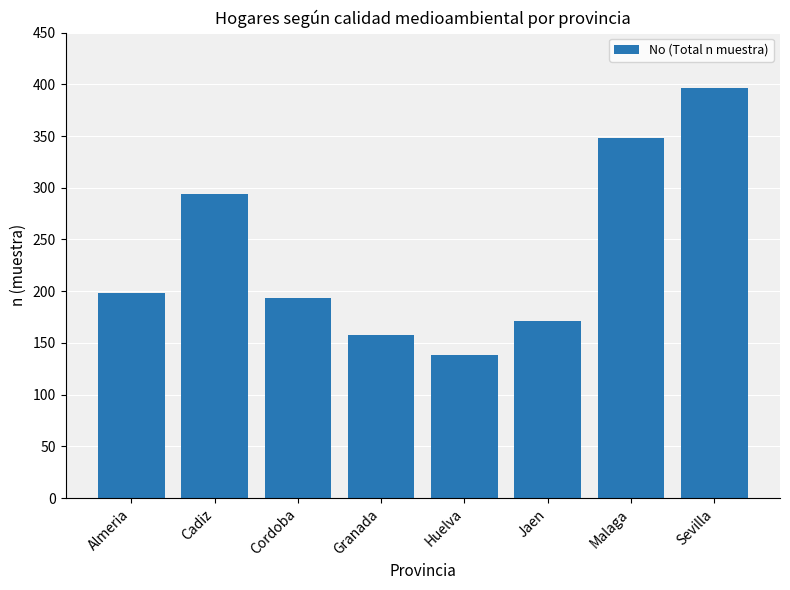

What is the greatest value displayed?

396